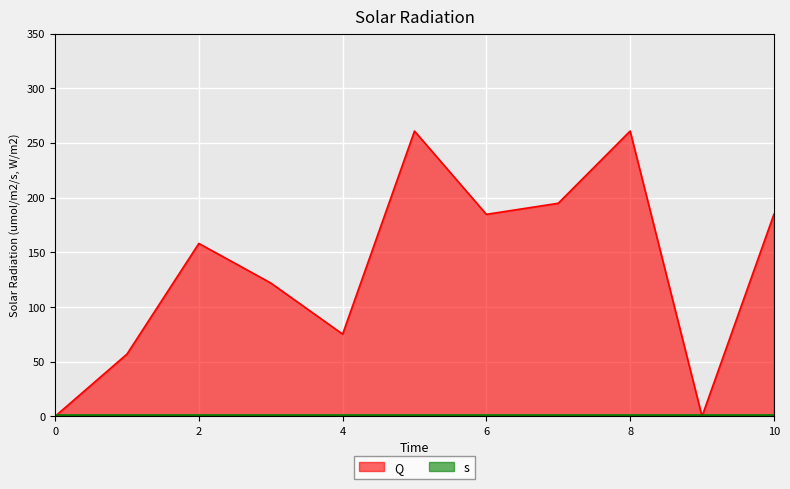

Where does the data first go above 158?

2